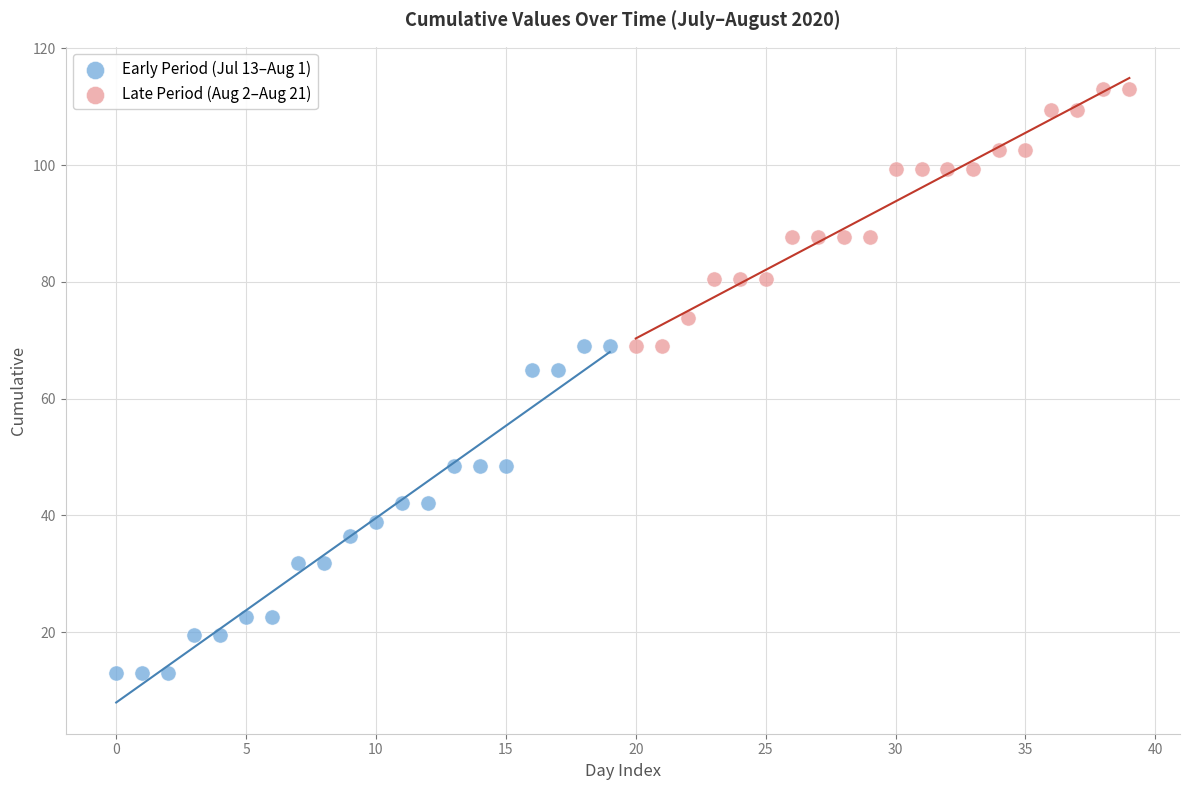

Which series has the widest spread of Y values?

Early Period (Jul 13–Aug 1)